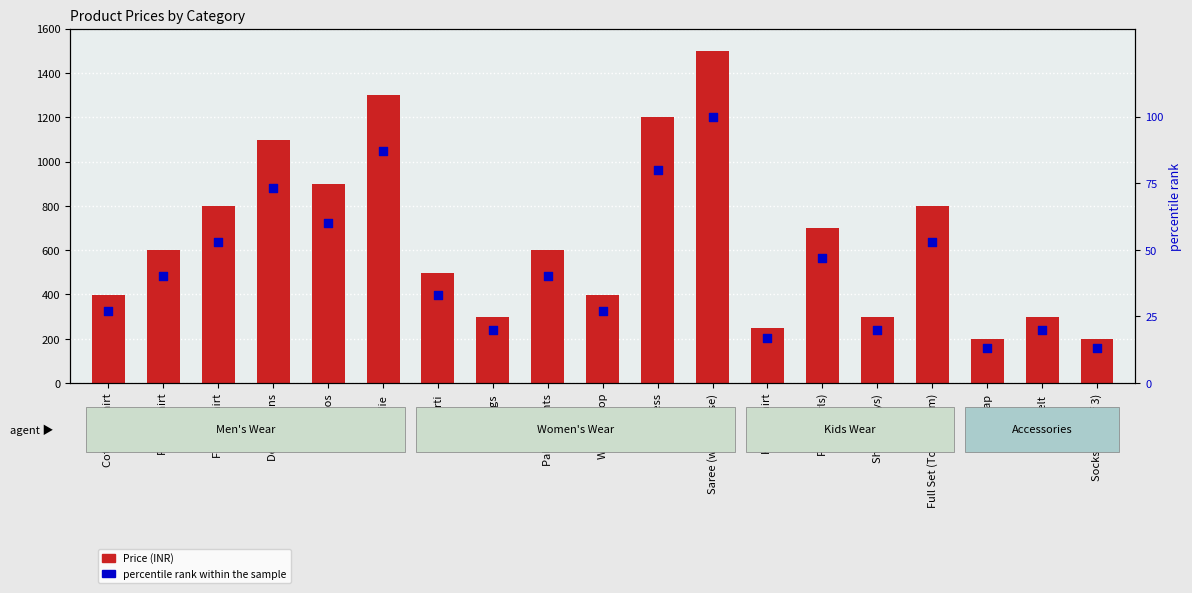

Which series has the largest total across all categories?

Price (INR)